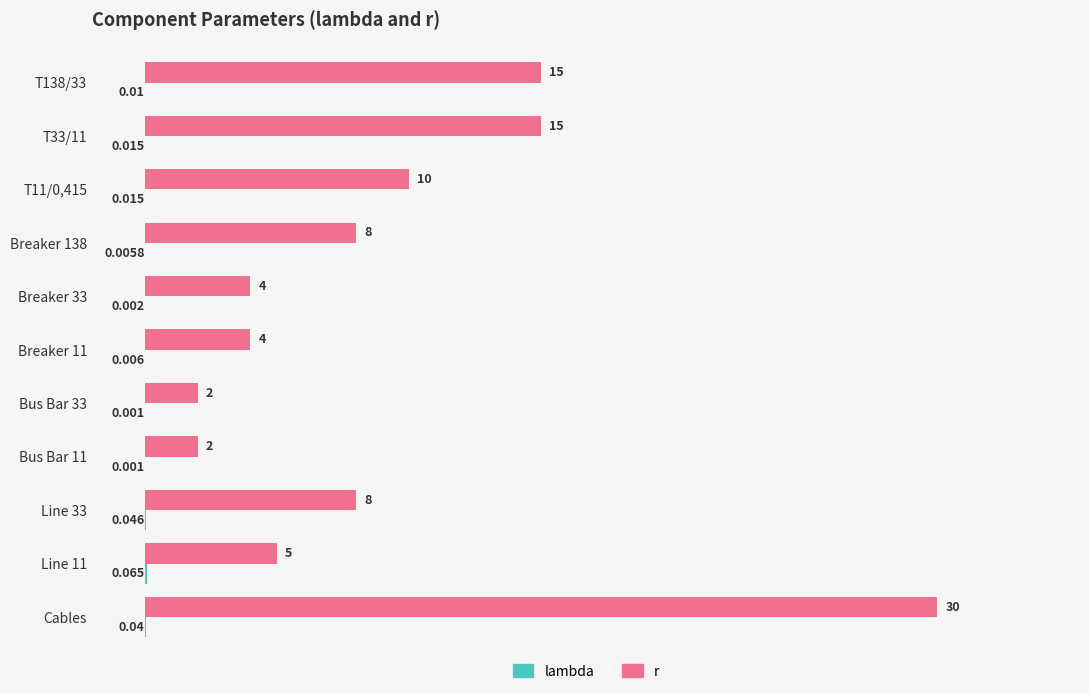

Which category has the highest value across all series?

Cables